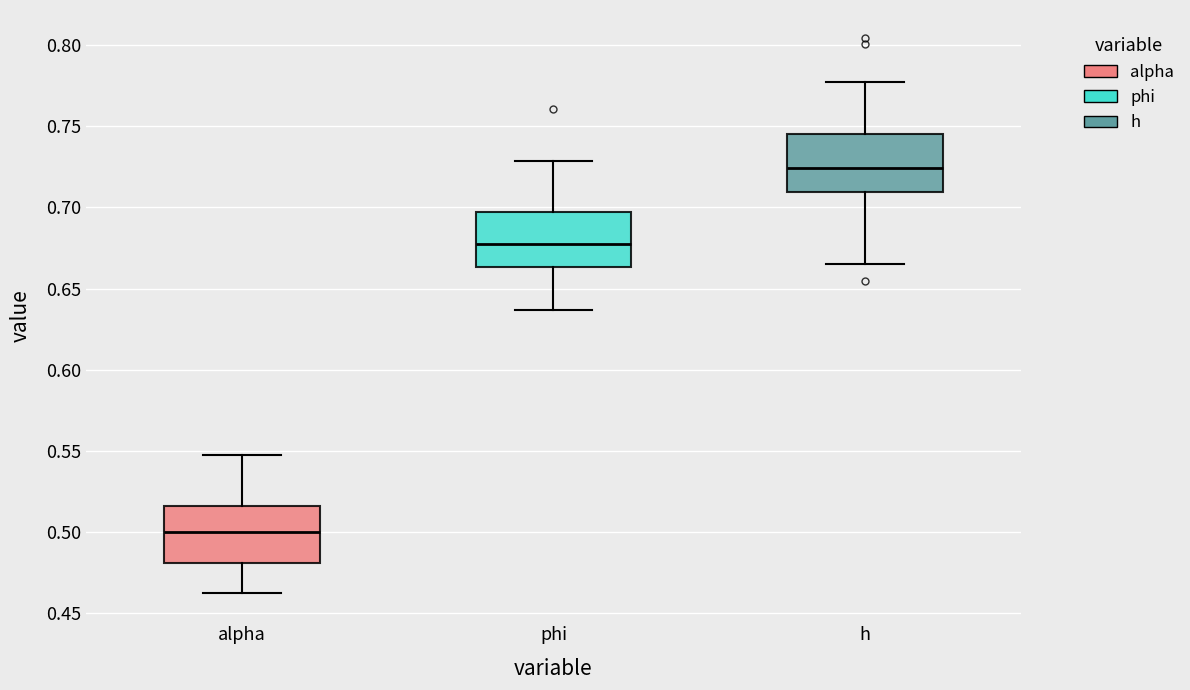

Where is the upper edge of the box for alpha on the y-axis? The values are not printed on the chart, so give them approximately, as read against the axis.

0.515